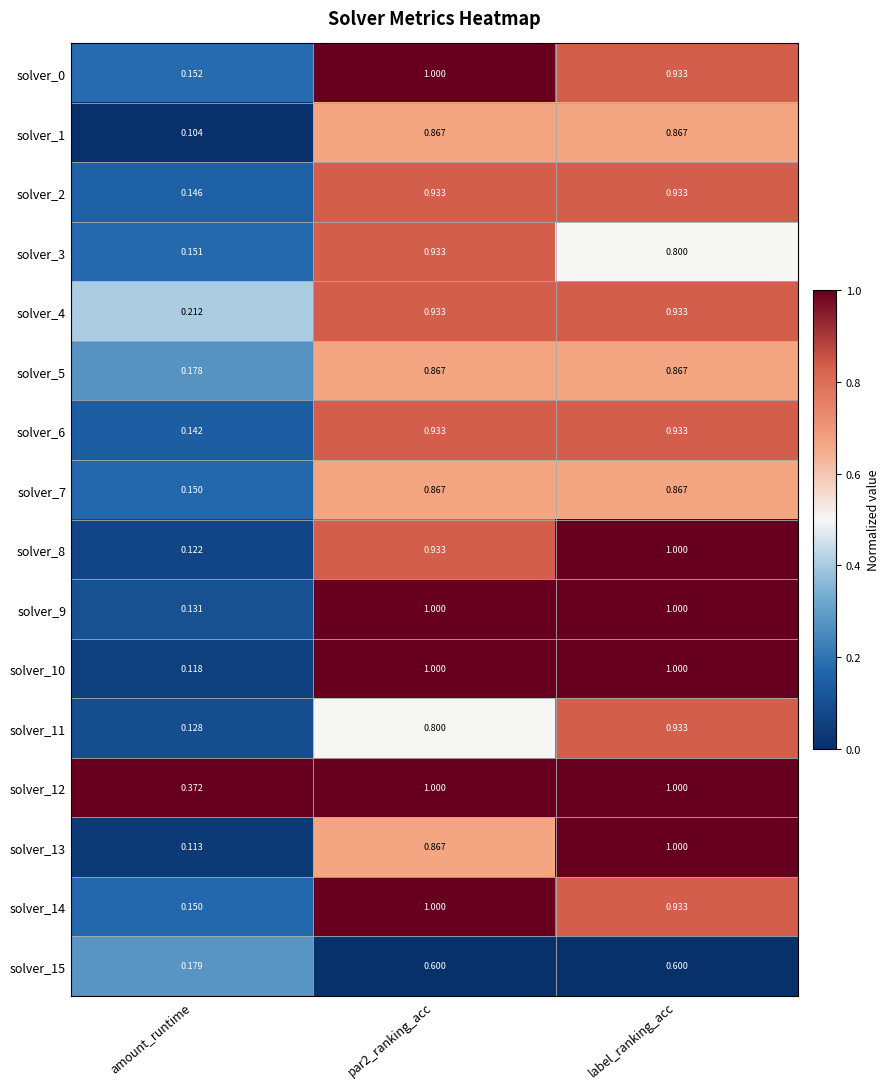

Where is solver_12 nearest to the value 0?

amount_runtime